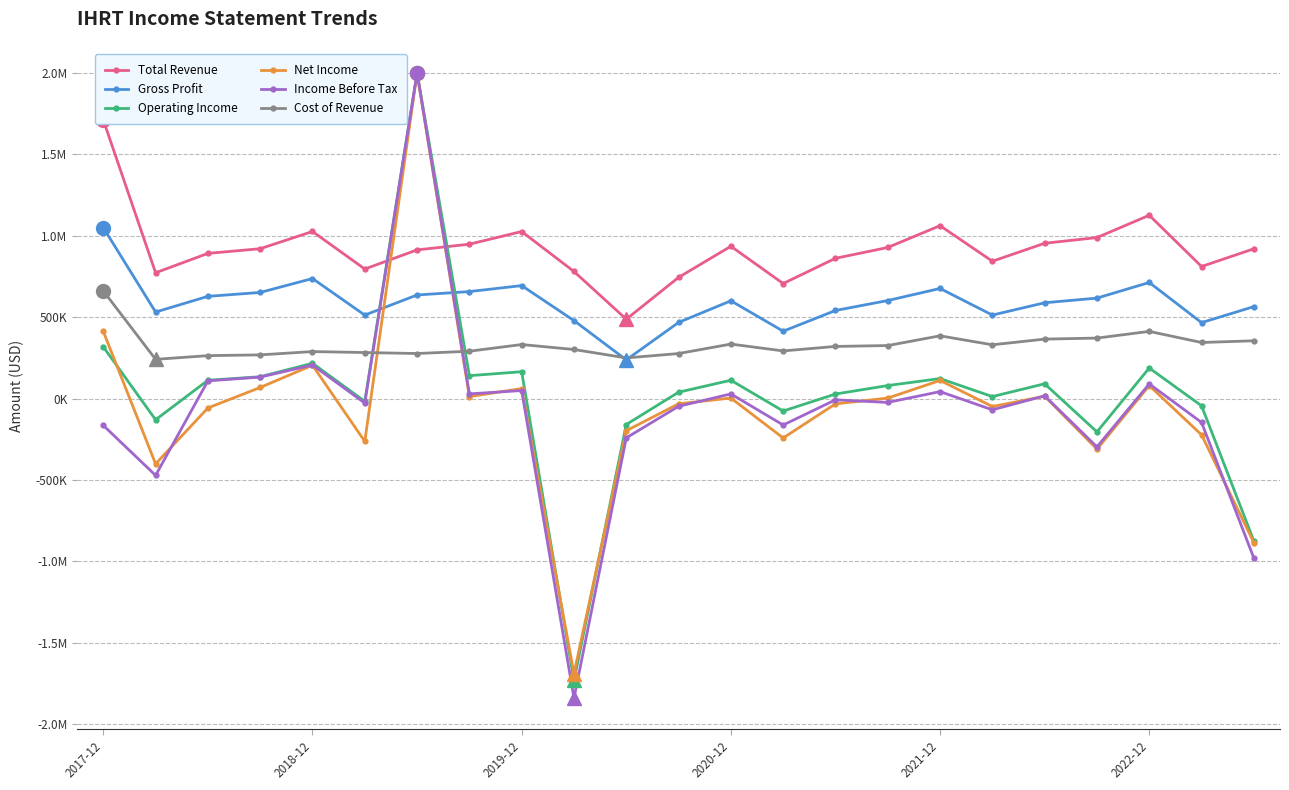

How many data points in Cost of Revenue are above 320500?

11